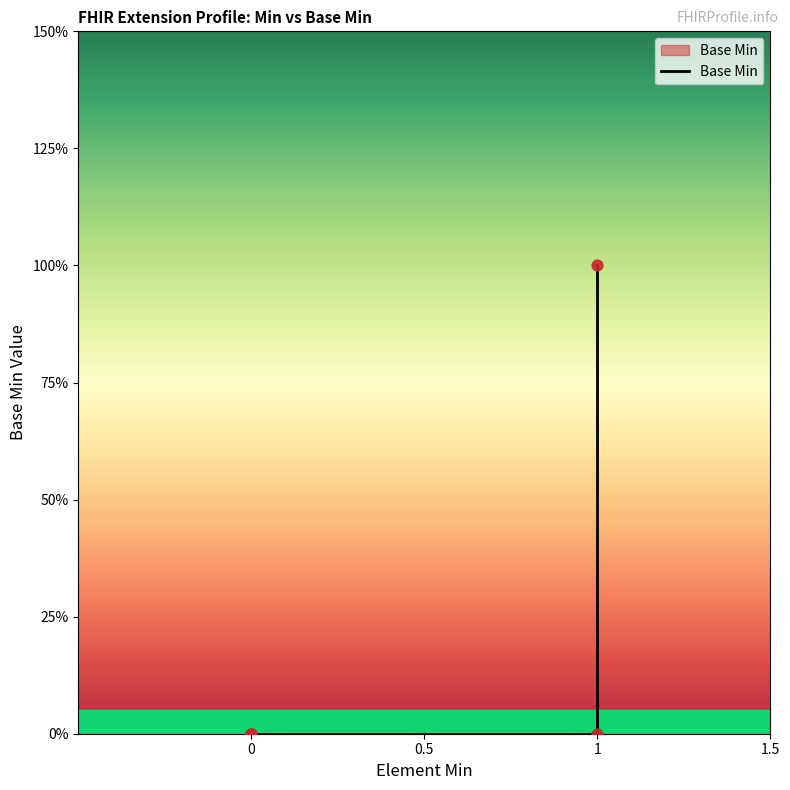

What is the change in value from 0 to 1?

+1